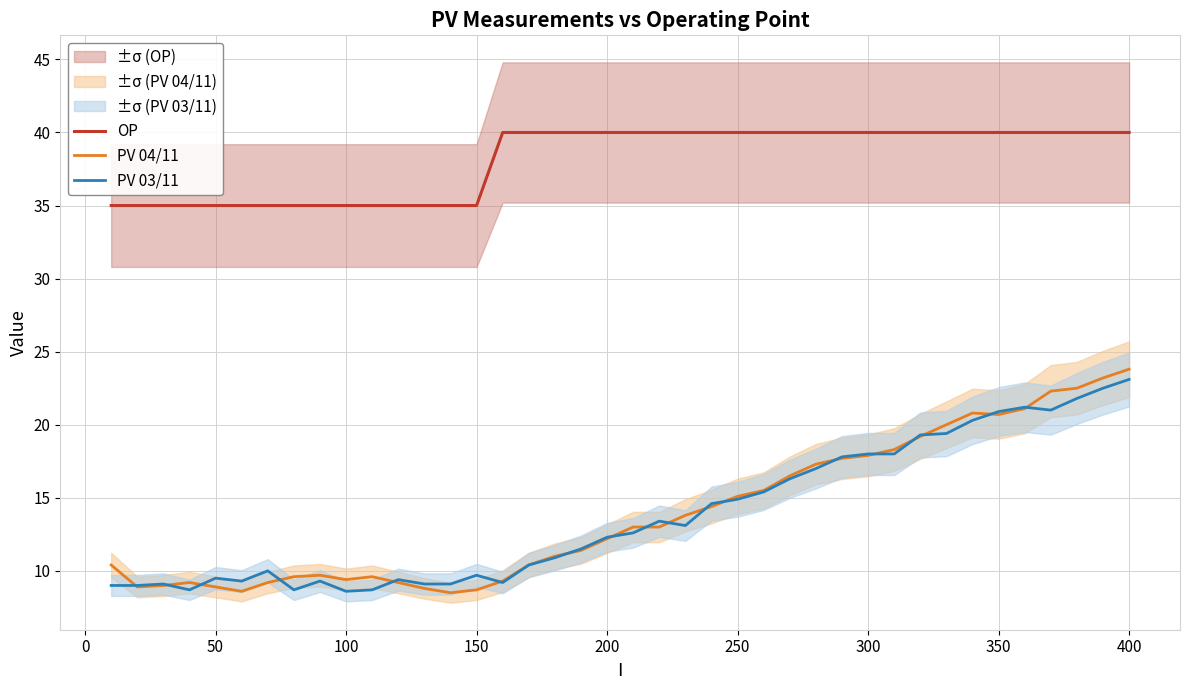

Count the number of data series in this chart.

3